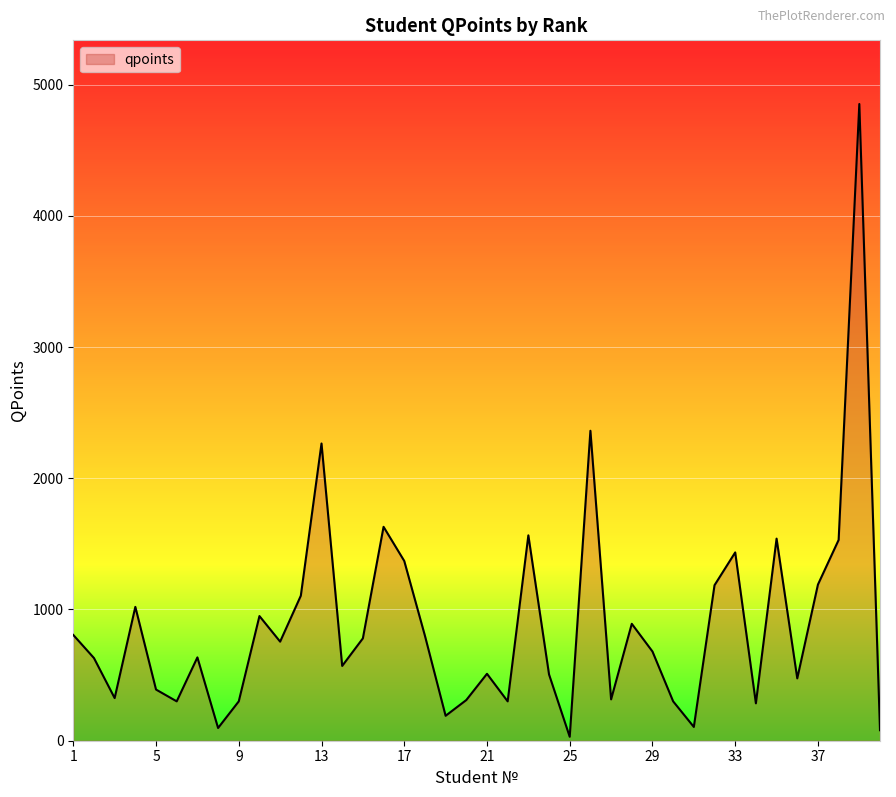

What is the greatest value displayed?

4852